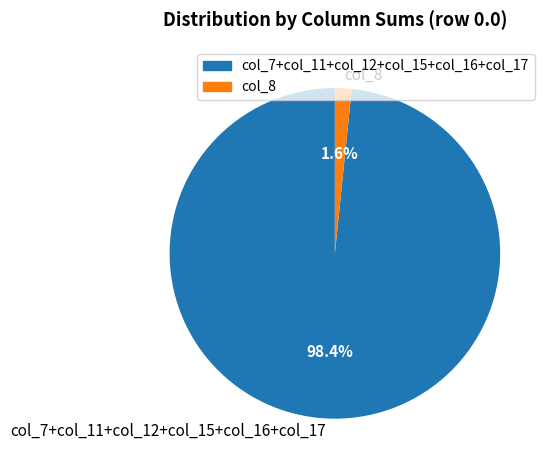

Count the number of slices in the pie.

2